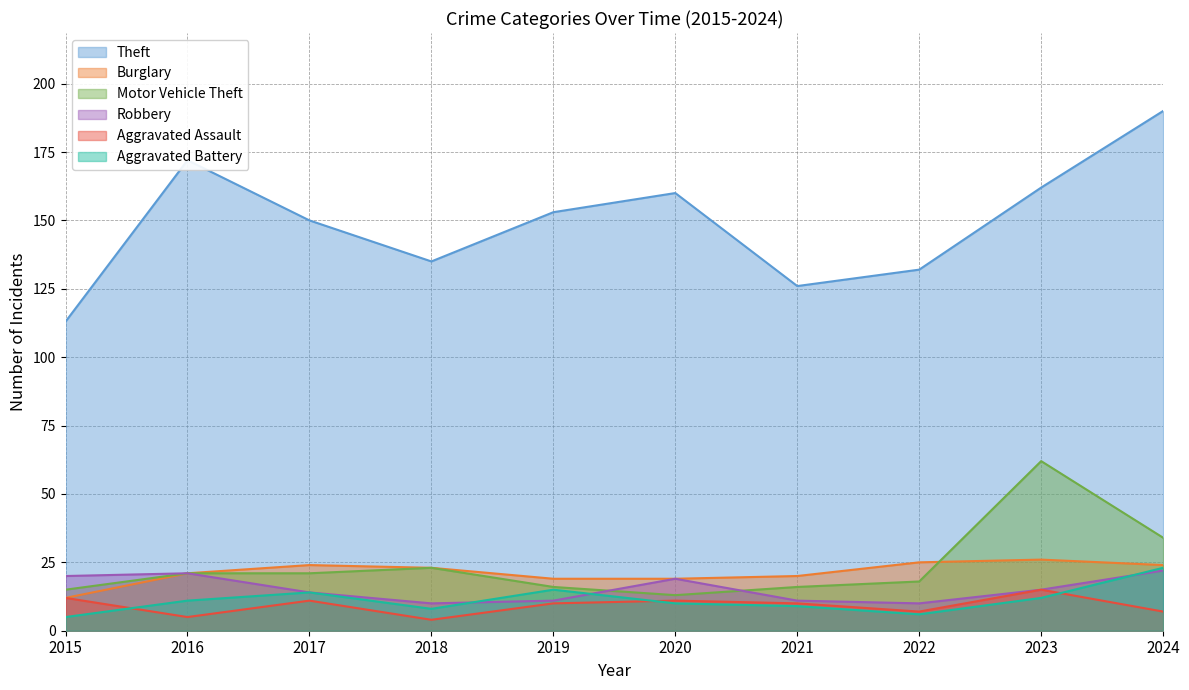

Which category has the highest value across all series?

2024